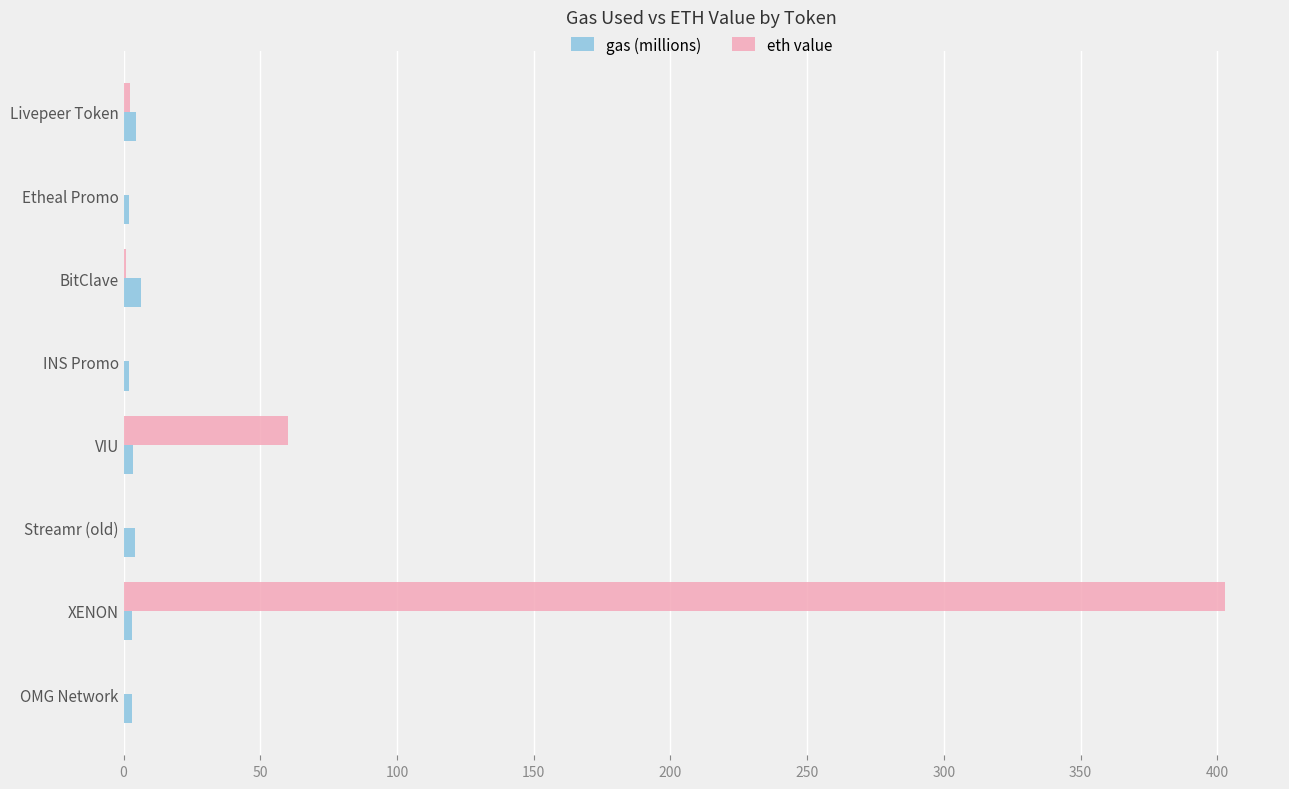

Which series has the largest total across all categories?

eth value